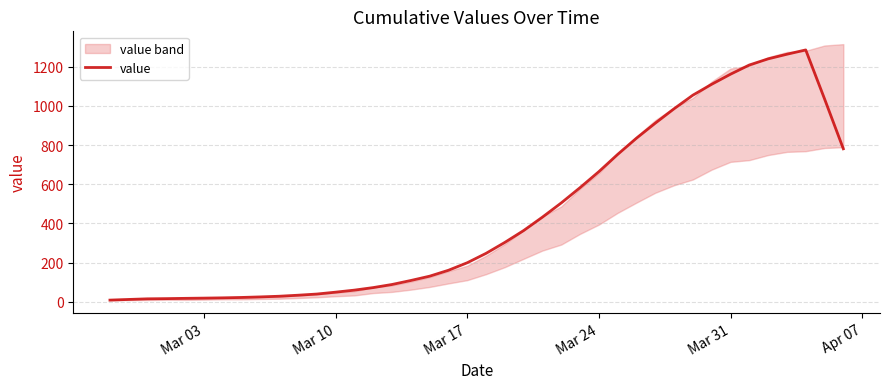

What is the greatest value displayed?

1286.4